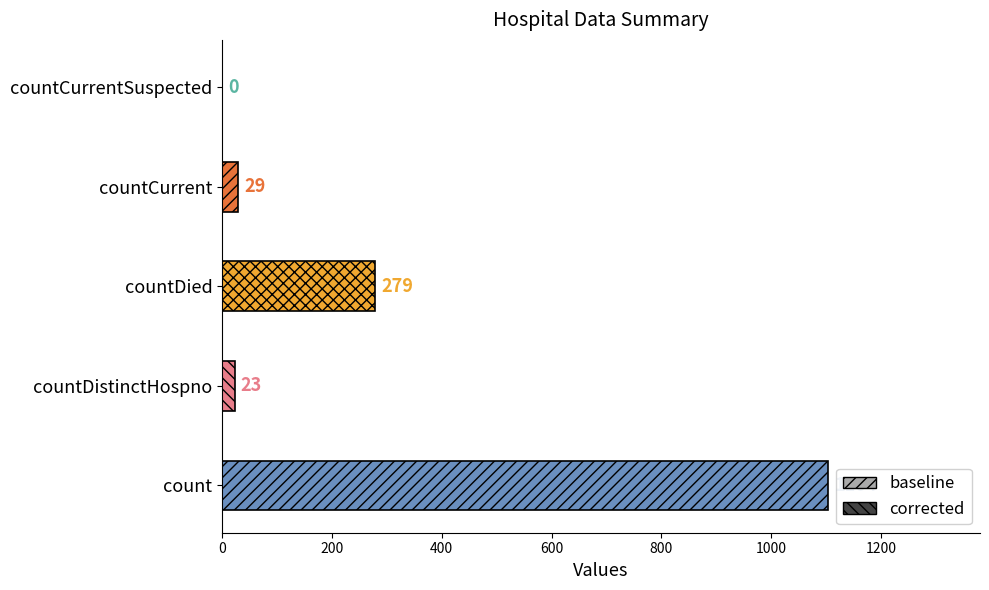

Is it true that the value at countCurrentSuspected is 618?

False